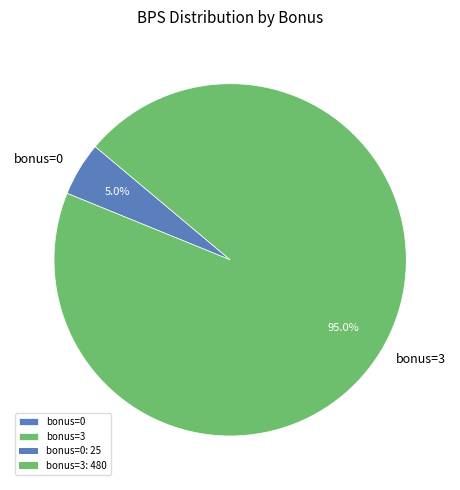

Which has a higher value, bonus=3 or bonus=0?

bonus=3